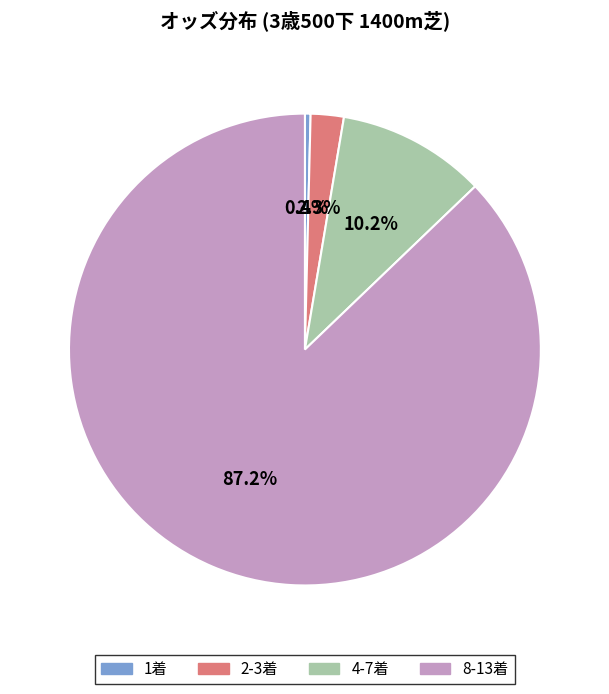

What is the majority slice?

8-13着